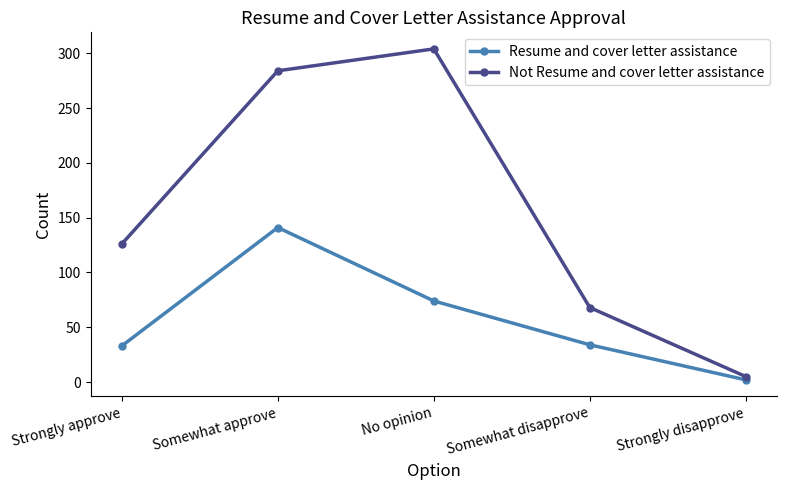

Which series has the largest range (max minus min)?

Not Resume and cover letter assistance